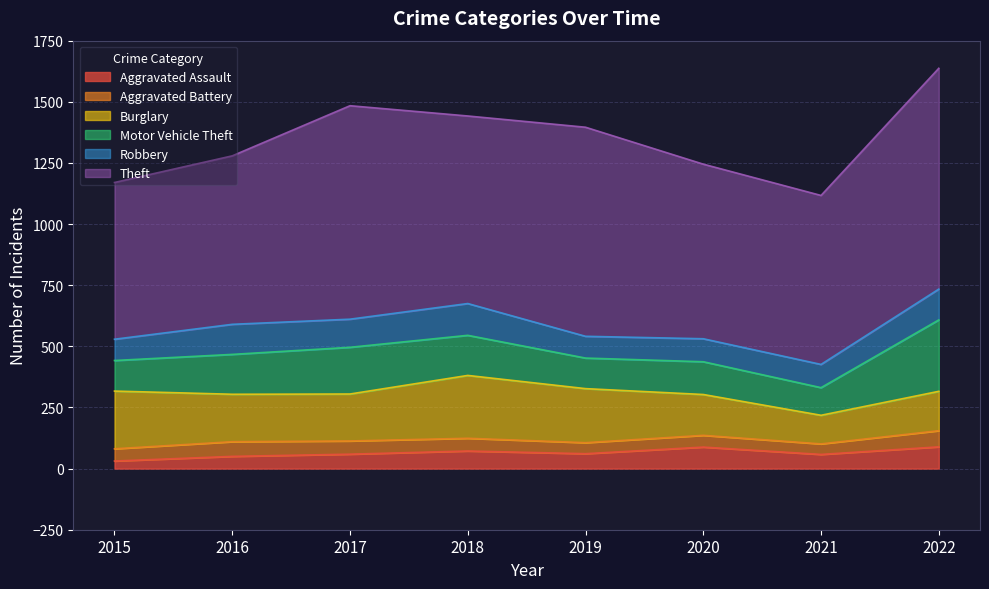

Which series changed the most between 2016 and 2022?

Theft